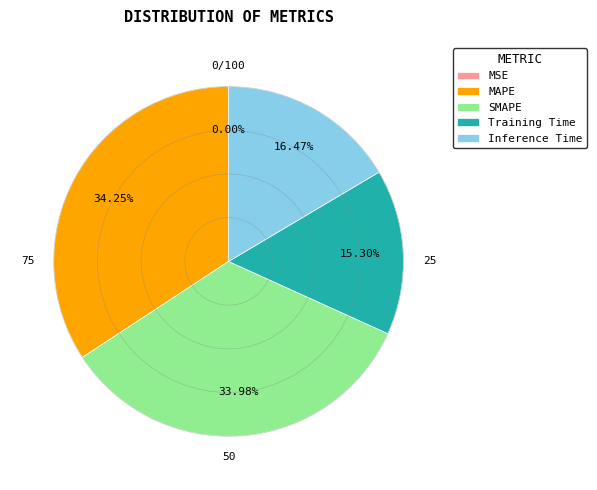

True or false: SMAPE accounts for 28% of the total.

False